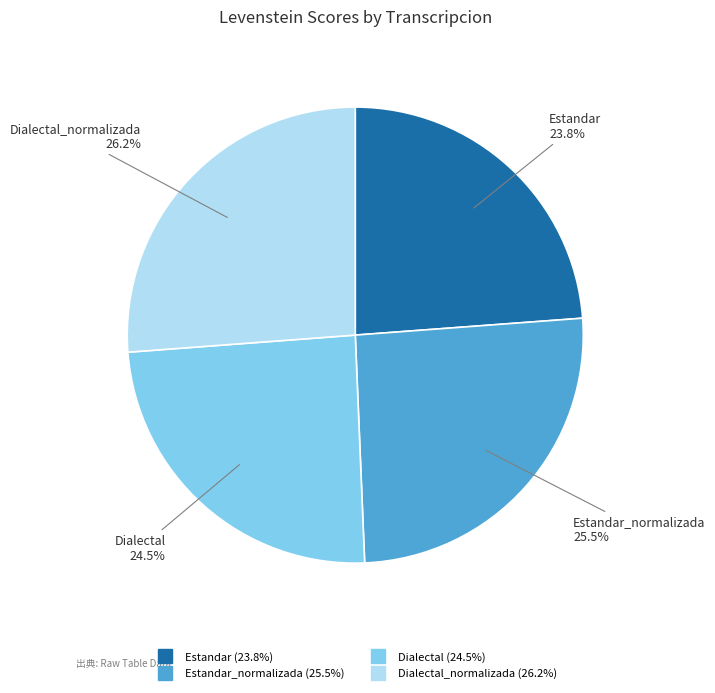

Is there a majority slice in this chart?

No